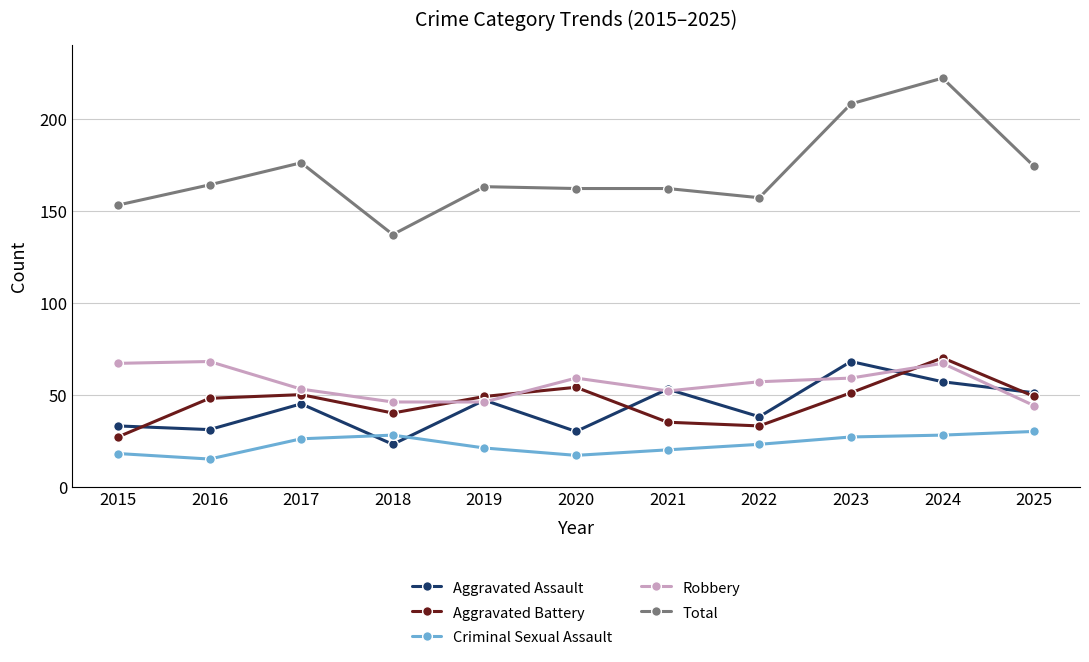

What is the value of the Aggravated Battery point at the 7th from the left?

35